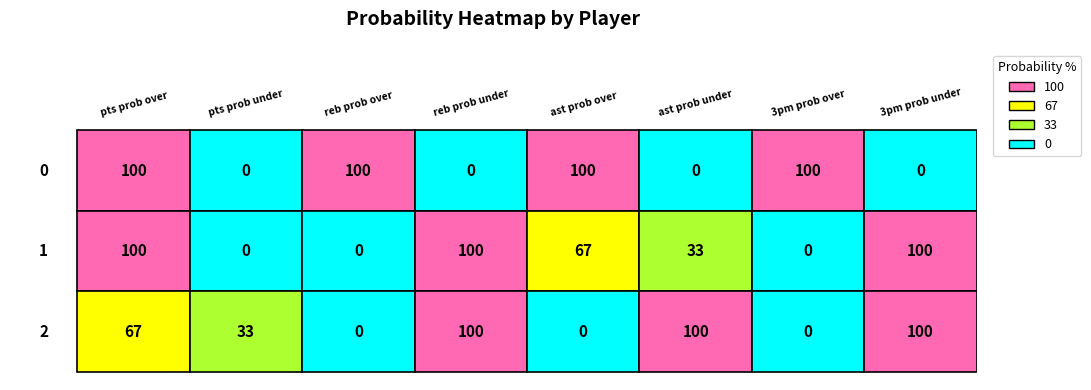

What is the difference between the maximum and second lowest values in the ast prob under series?

67